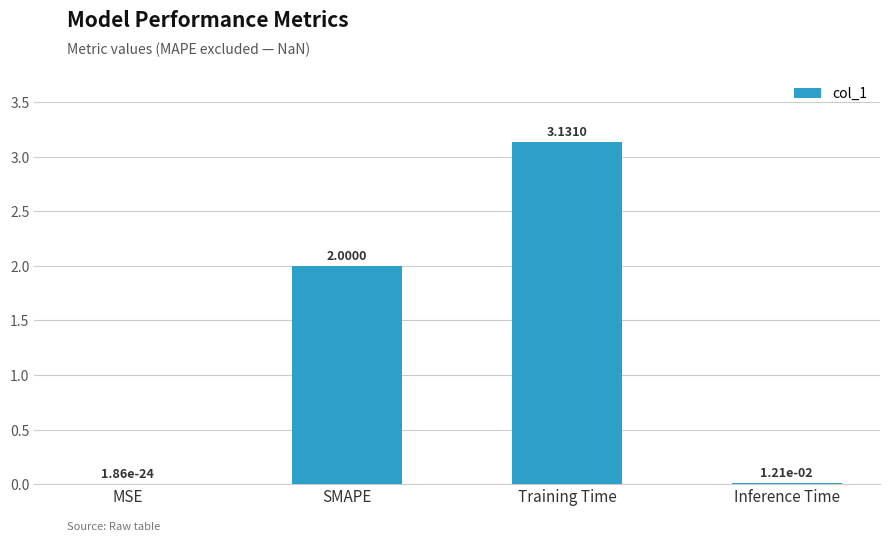

What is the difference between the values at SMAPE and Training Time?

1.1